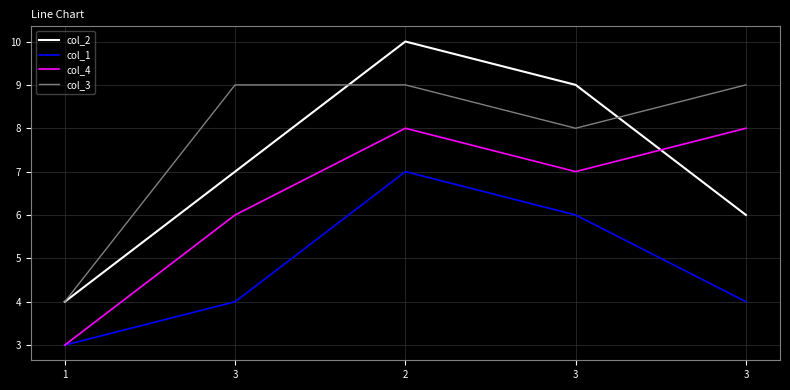

True or false: col_2 and col_1 intersect in this chart.

False